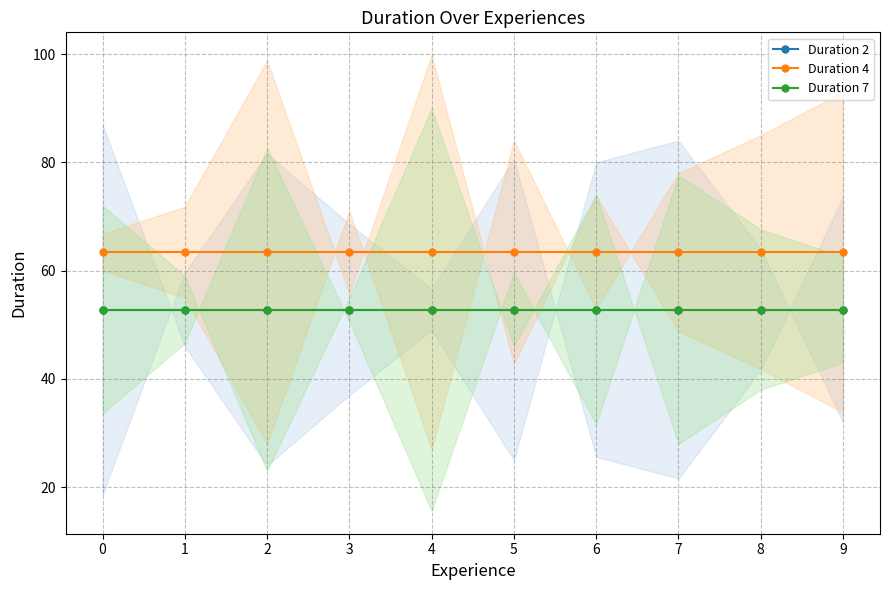

Between 1 and 5, which series saw the biggest shift?

Duration 2